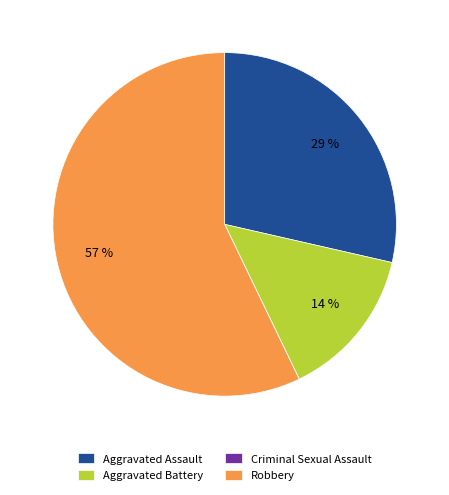

To the nearest percent, what percentage of the pie is Aggravated Battery?

14%